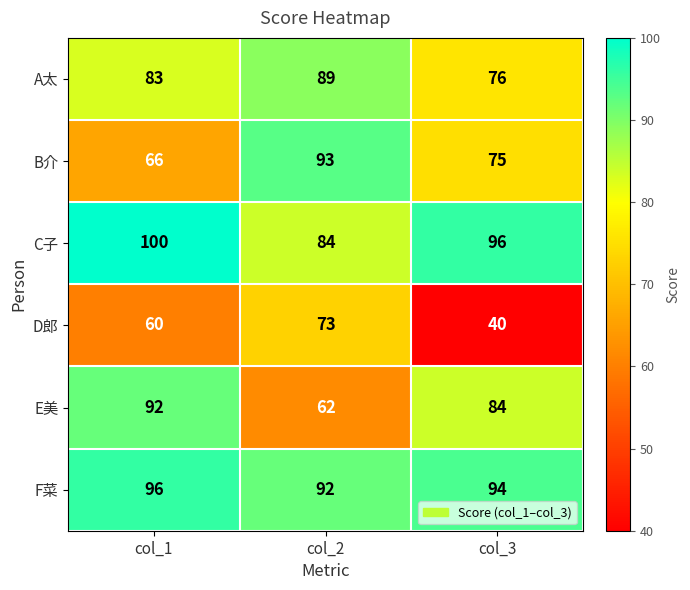

What is the spread (max minus min) of values at col_3?

56